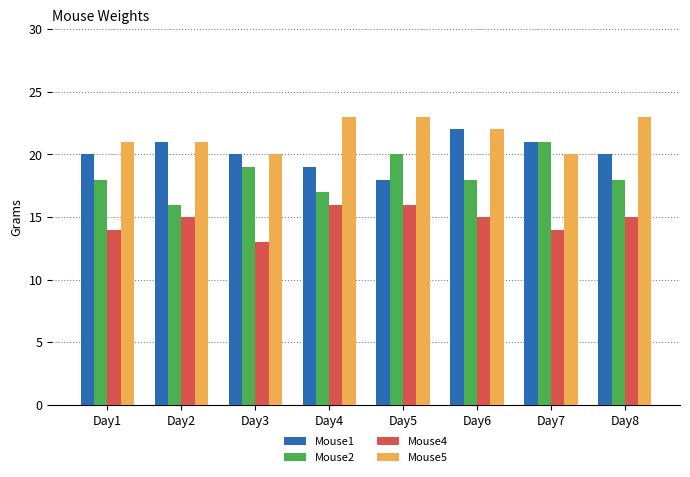

Reading left to right, list all the values displayed in this chart.

Mouse1: 20	21	20	19	18	22	21	20
Mouse2: 18	16	19	17	20	18	21	18
Mouse4: 14	15	13	16	16	15	14	15
Mouse5: 21	21	20	23	23	22	20	23